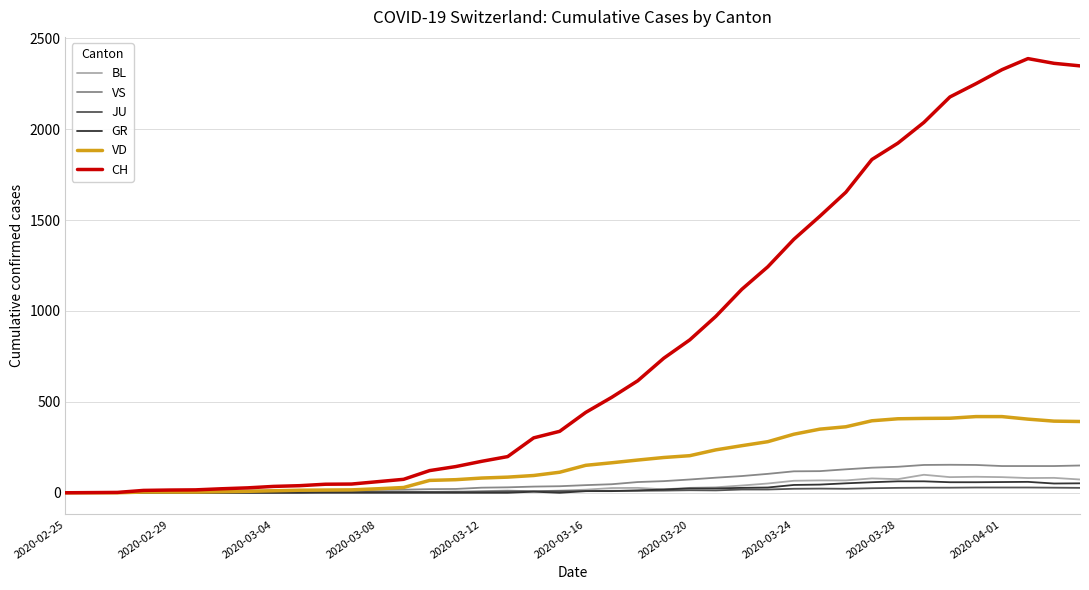

Rank the series by their maximum value, from lowest to highest.

JU, GR, BL, VS, VD, CH